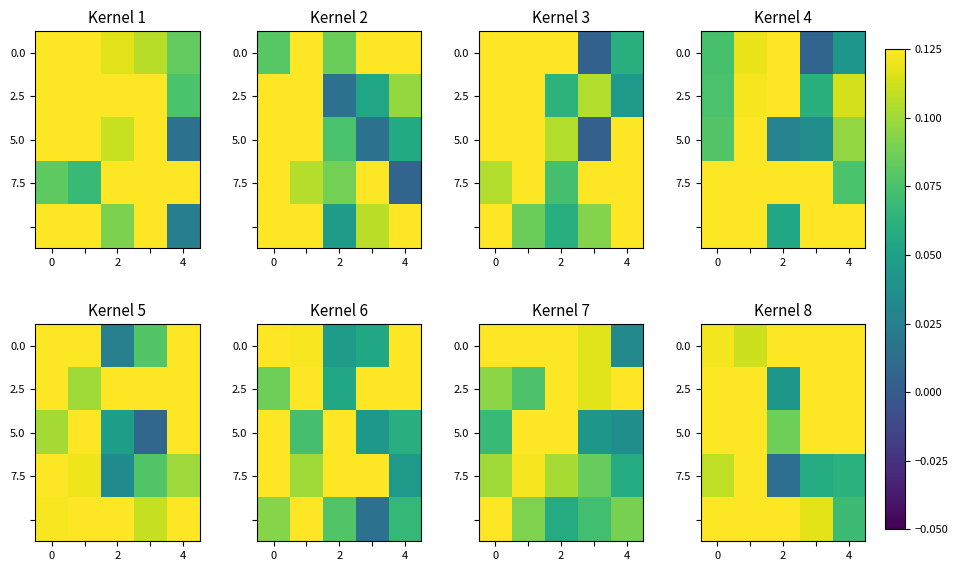

True or false: 0.0 has a value of 0.2 at 2.

True